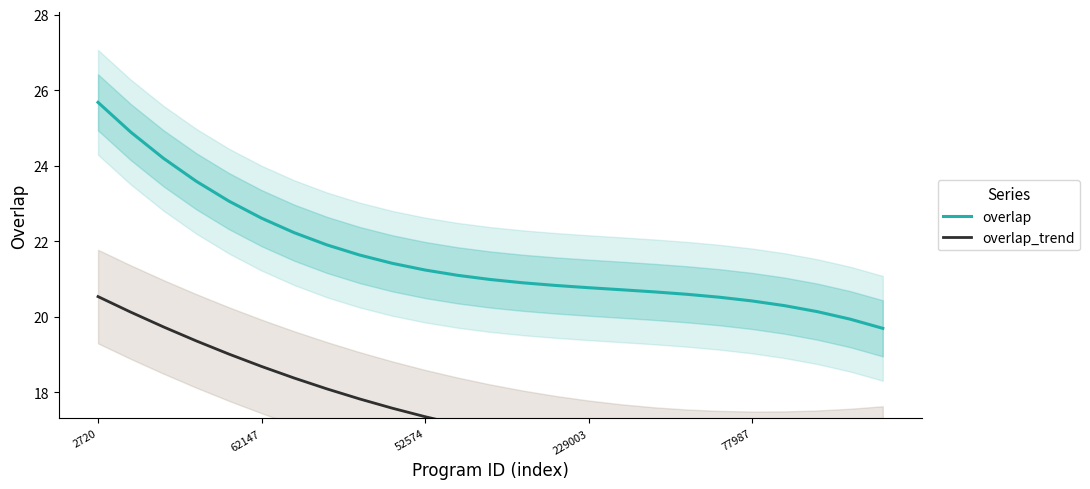

Is it true that overlap equals 36.1 at 229003?

False